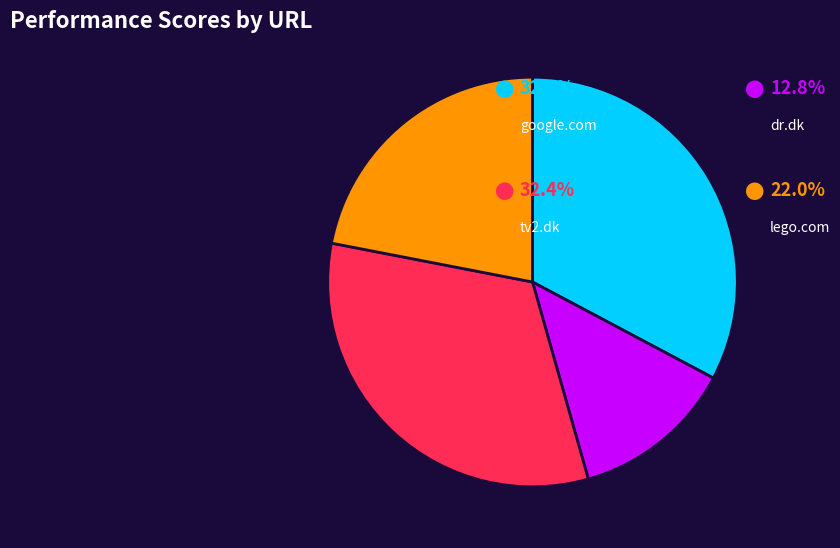

How many segments does this pie chart have?

4